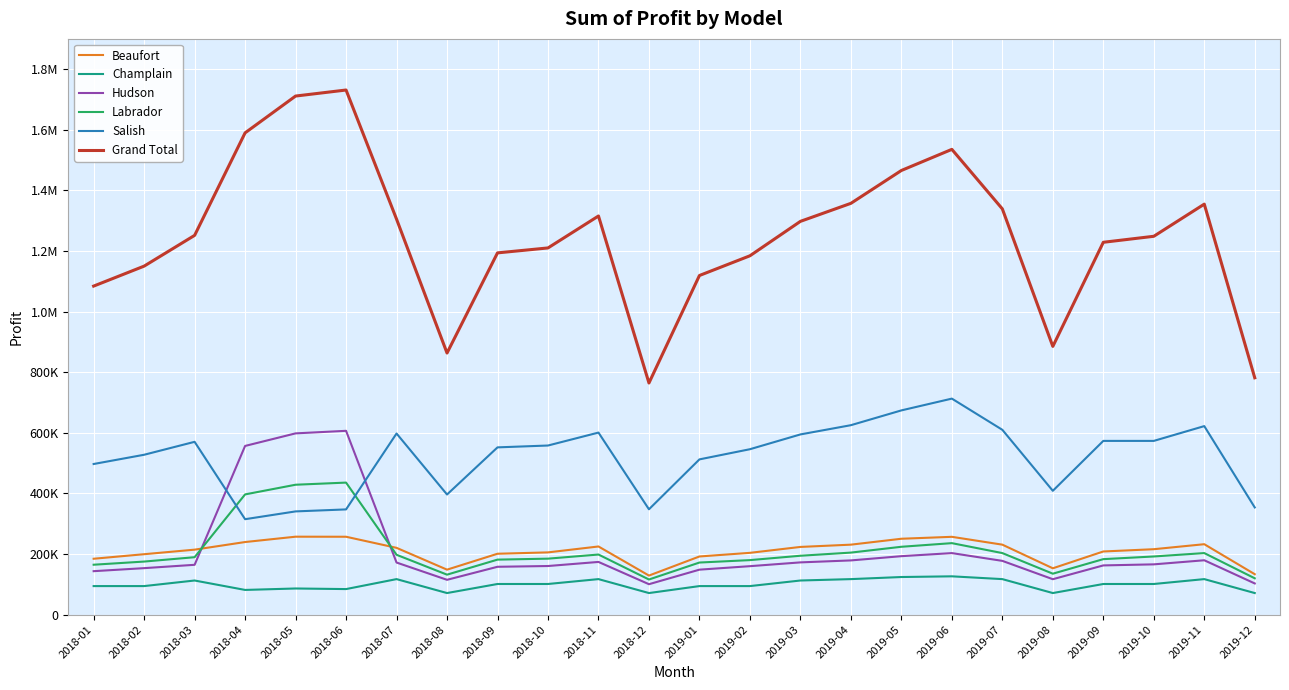

What are all the series names shown in the legend?

Beaufort, Champlain, Hudson, Labrador, Salish, Grand Total